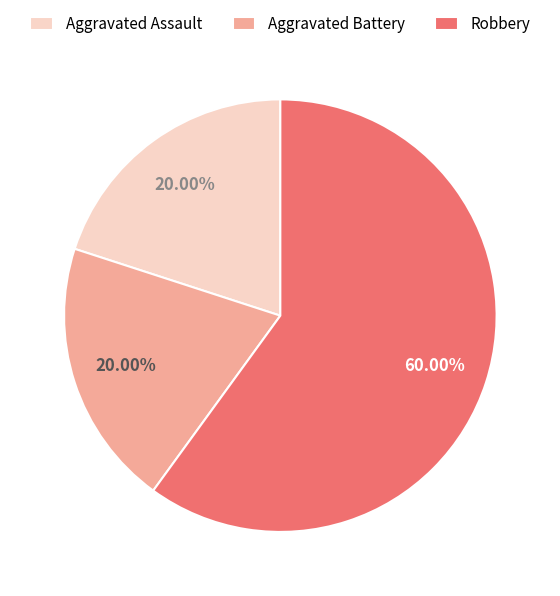

Which category has the biggest portion of the pie?

Robbery